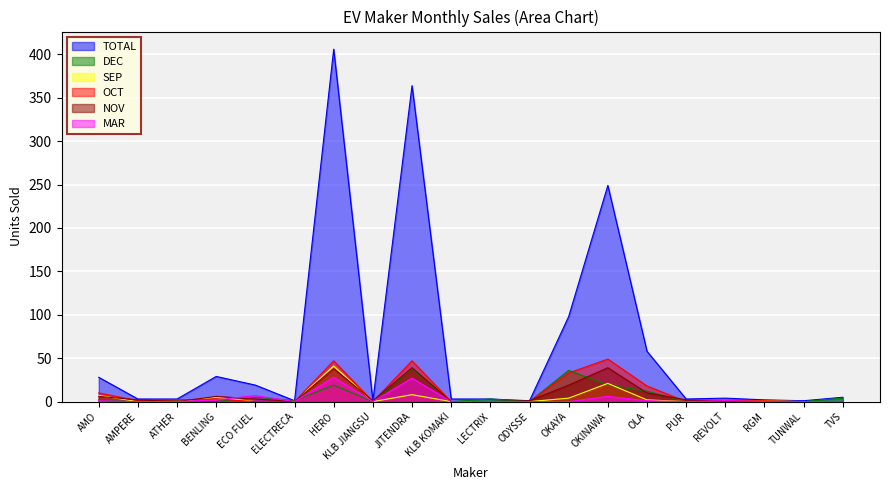

At how many categories does at least one series exceed 52?

5